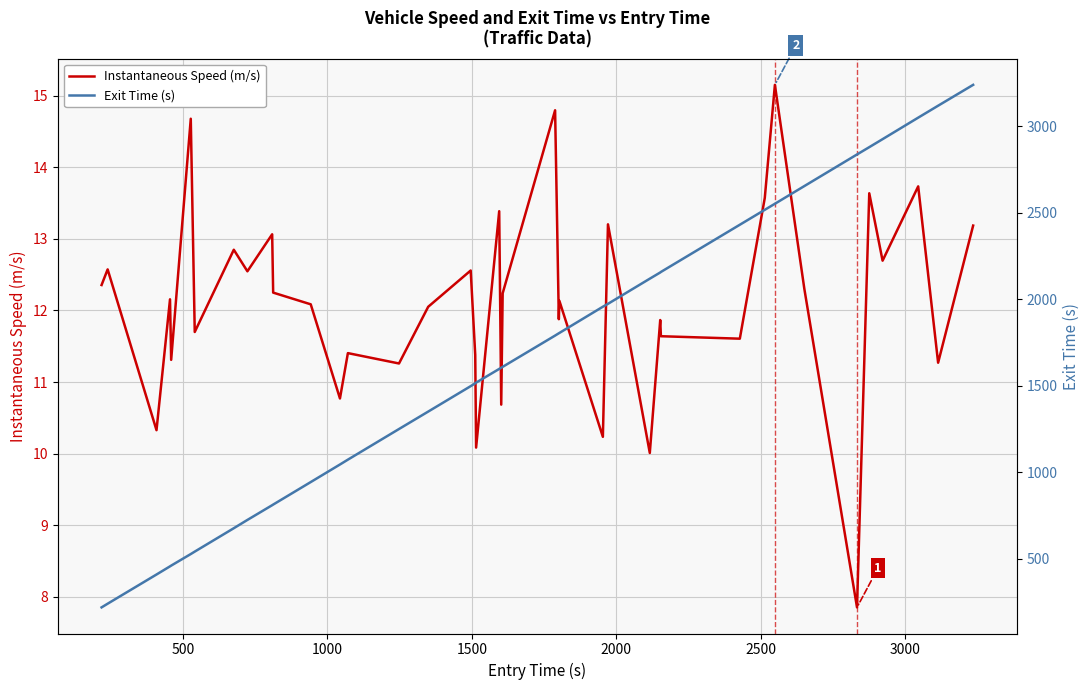

Is this an area chart (filled region under the line)?

No